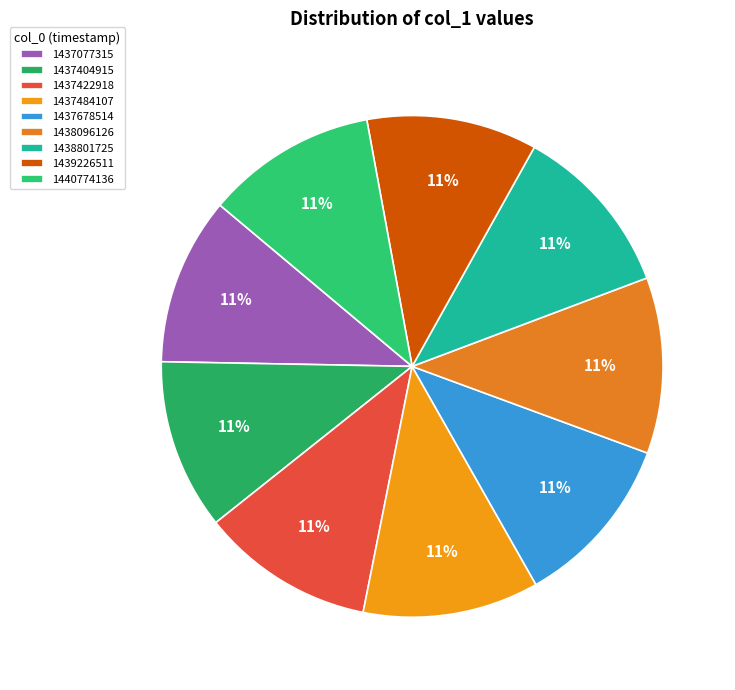

How many segments does this pie chart have?

9